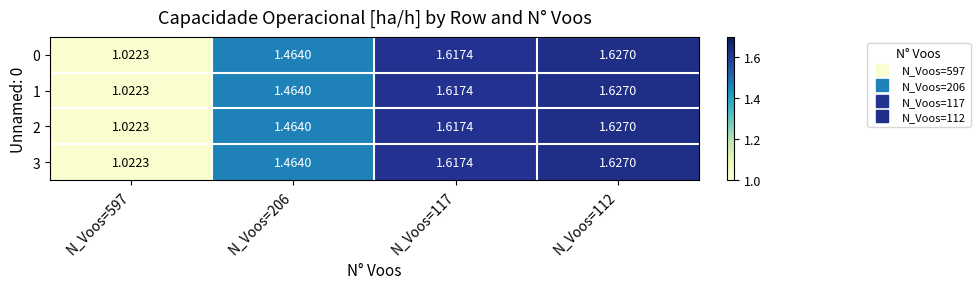

At which category is the sum across all series the highest?

N_Voos=112